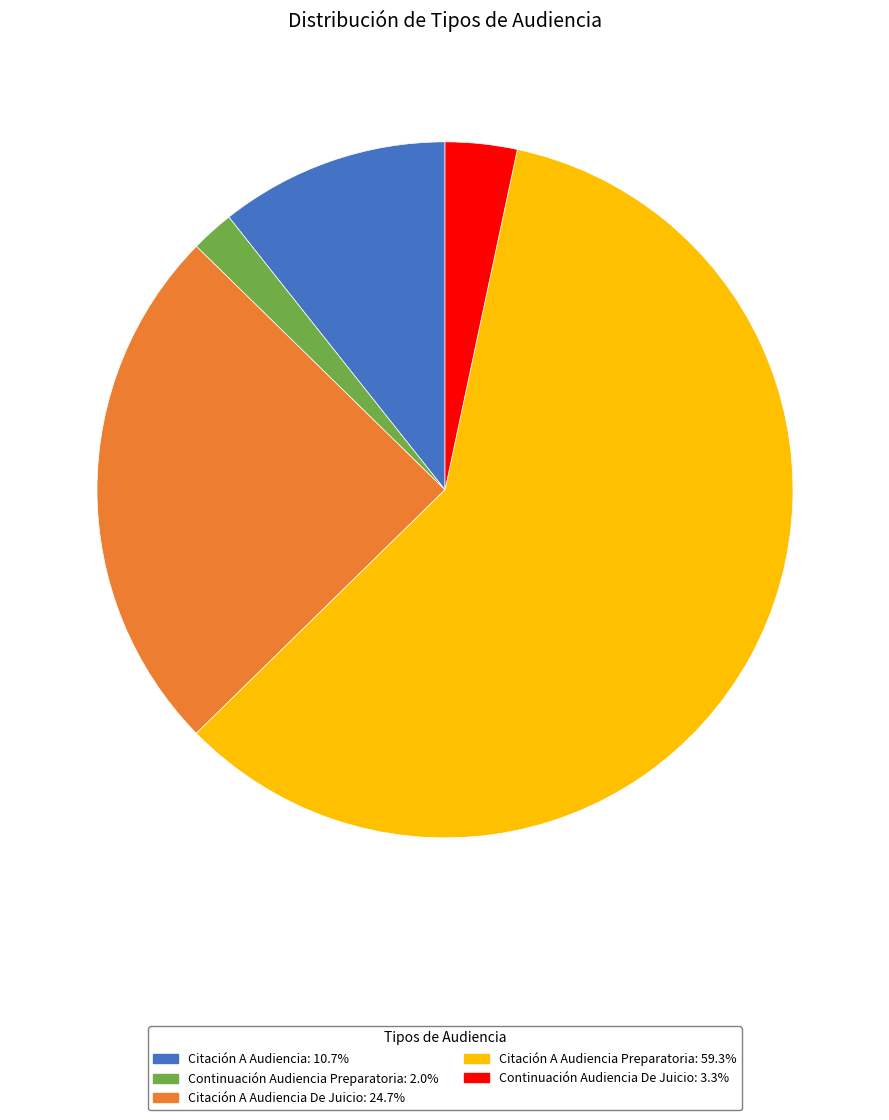

What is the ratio of the value at Citación A Audiencia De Juicio: 24.7% to the value at Citación A Audiencia: 10.7%?

2.3